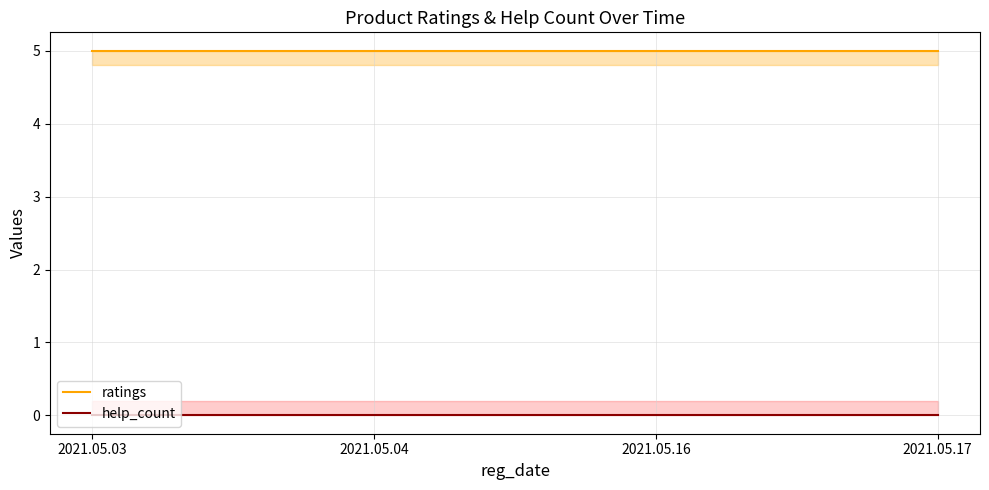

Reading right to left, extract all data points from this chart.

ratings: 2021.05.17=5	2021.05.16=5	2021.05.04=5	2021.05.03=5
help_count: 2021.05.17=0	2021.05.16=0	2021.05.04=0	2021.05.03=0